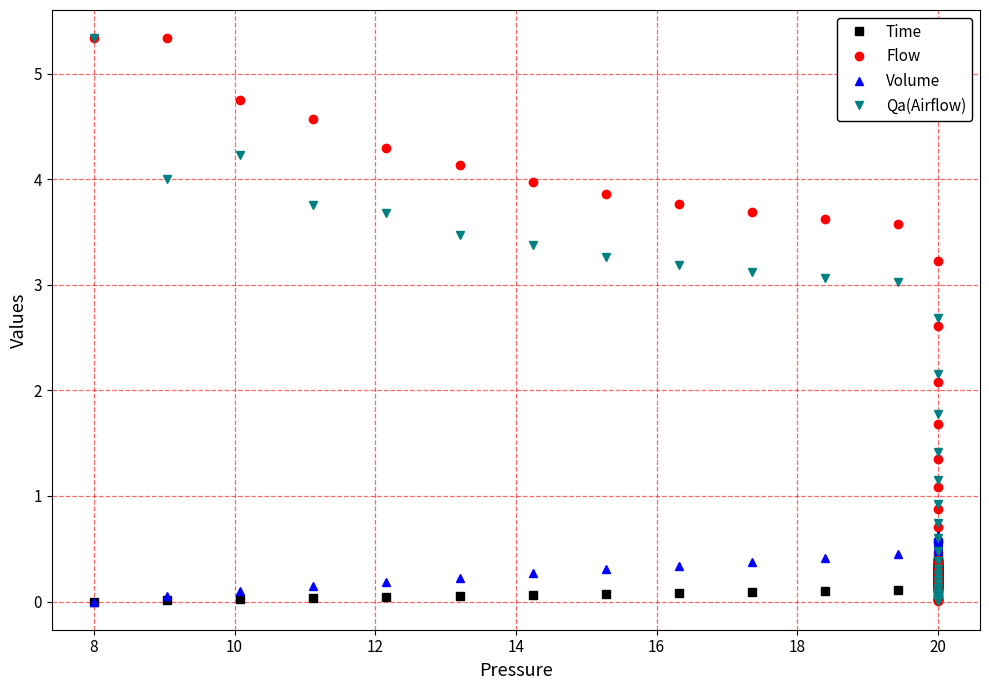

At how many categories does at least one series exceed 3?

13